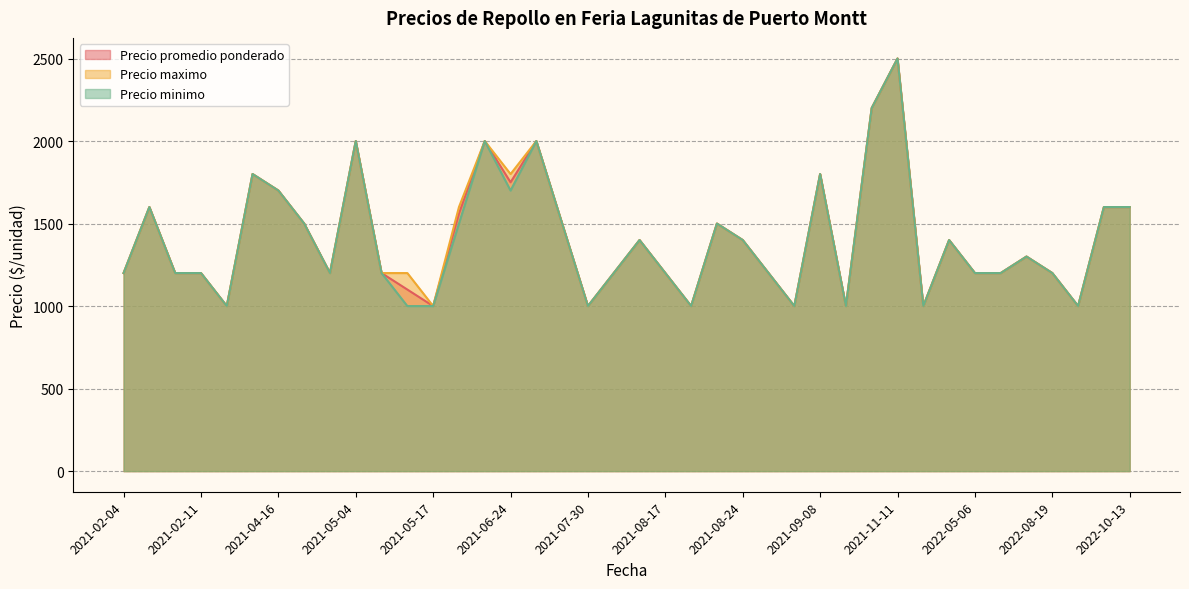

True or false: Precio maximo has more than 0 points higher than both neighbors.

True